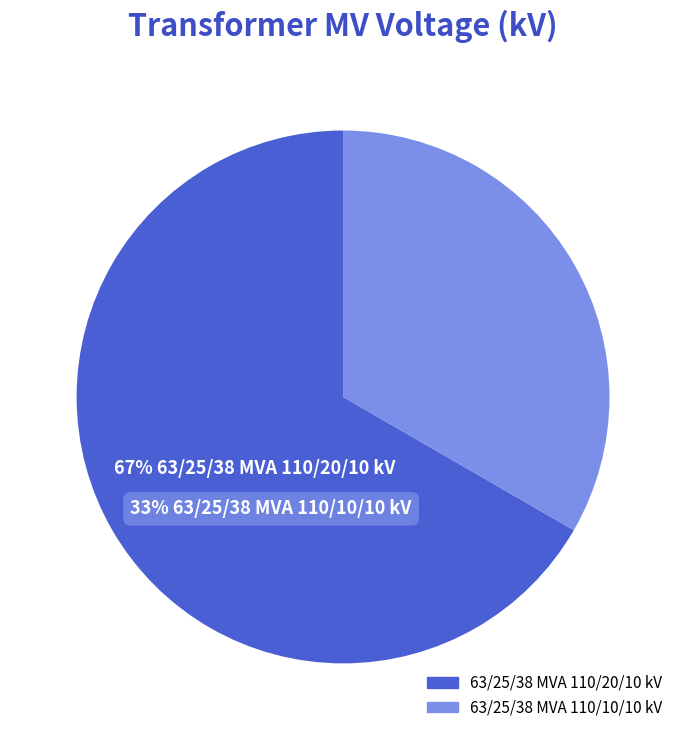

How many segments does this pie chart have?

2